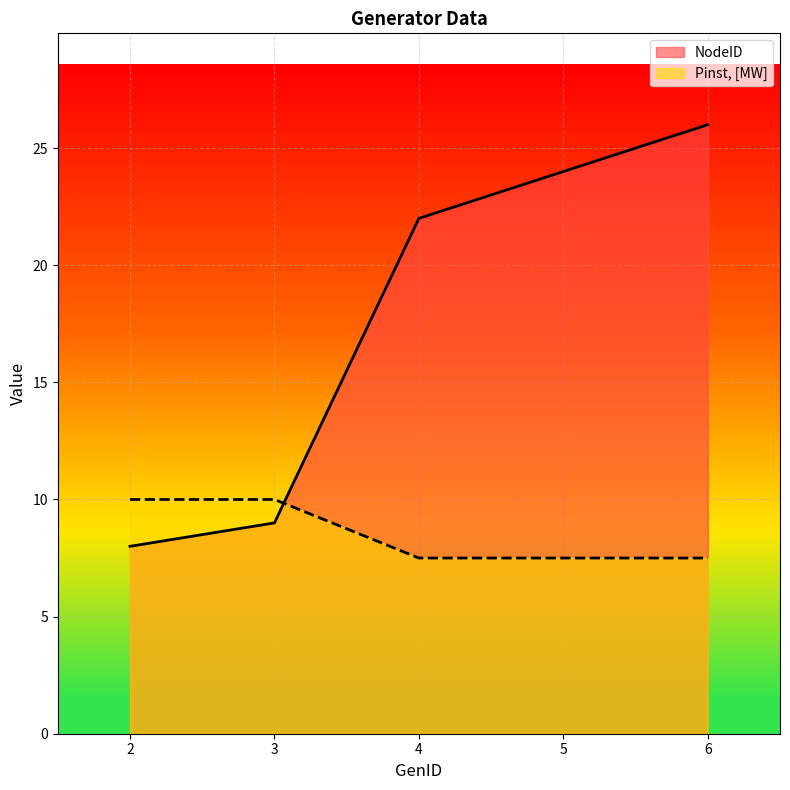

What is the difference between the maximum and minimum values in the Pinst, [MW] series?

2.5